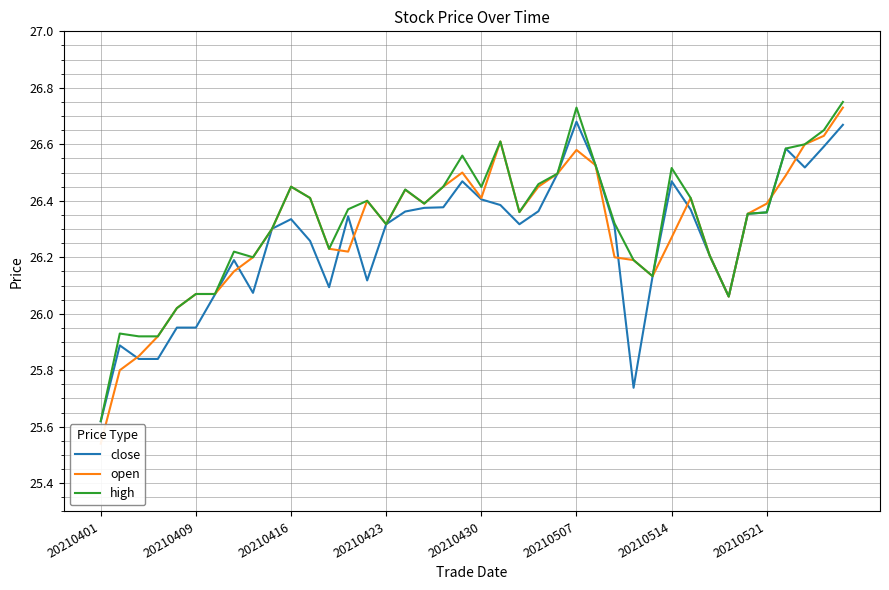

Does the chart display data point markers on the line(s)?

No